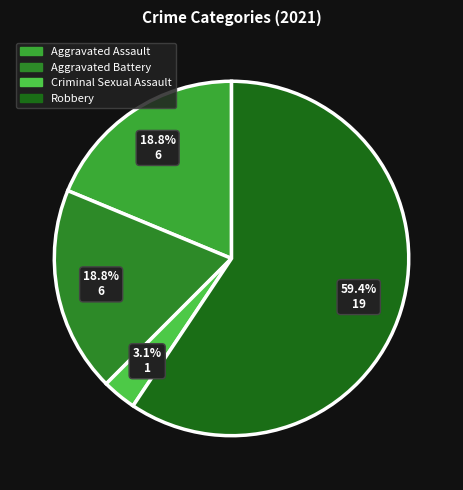

Which slice is the largest?

Robbery